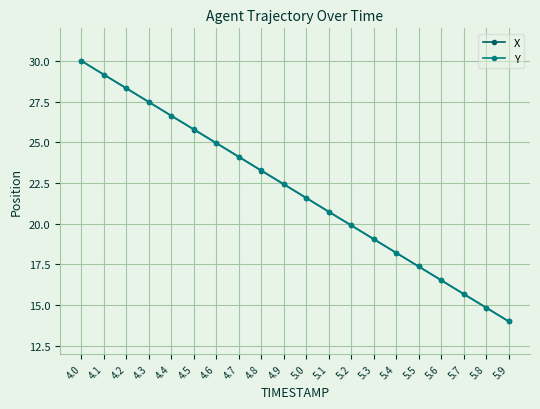

Rank the categories by Y value from highest to lowest.

4.0, 4.1, 4.2, 4.3, 4.4, 4.5, 4.6, 4.7, 4.8, 4.9, 5.0, 5.1, 5.2, 5.3, 5.4, 5.5, 5.6, 5.7, 5.8, 5.9